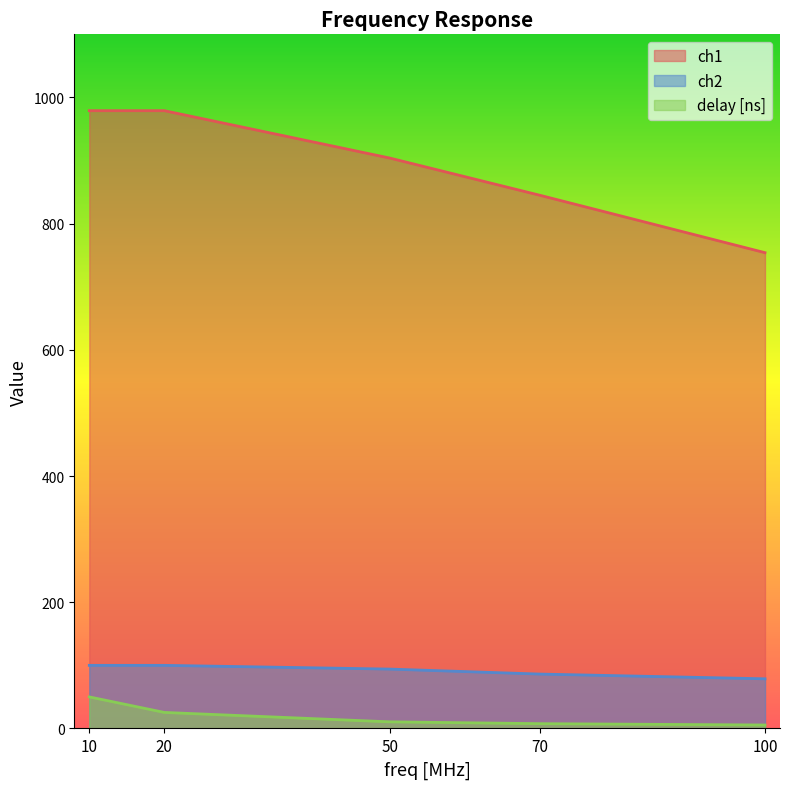

What is the difference between the highest and lowest values at 20?

953.6